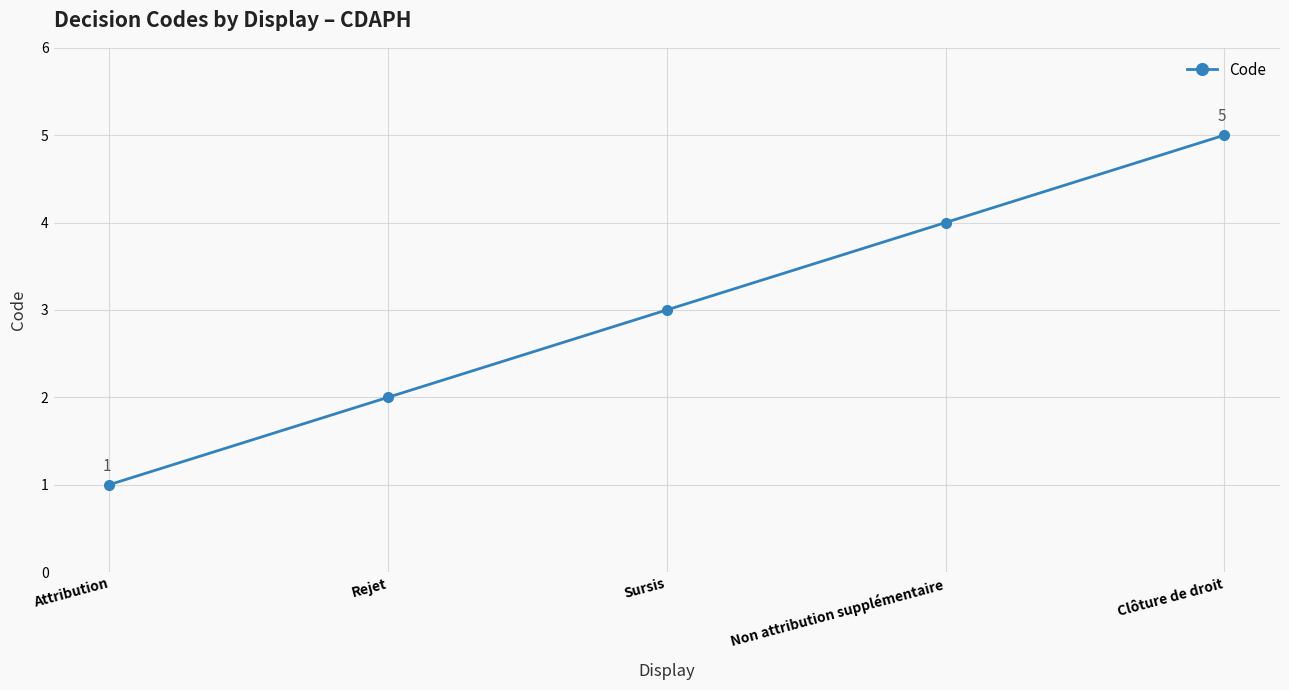

What is the sum of the values at Non attribution supplémentaire and Rejet?

6